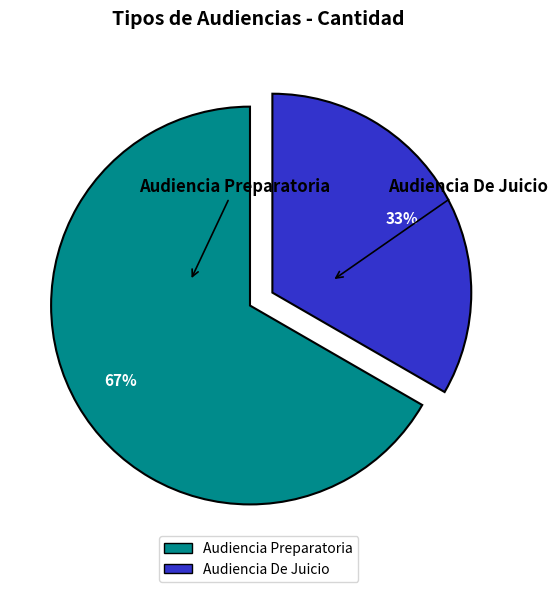

Rank the categories by value from lowest to highest.

Audiencia De Juicio, Audiencia Preparatoria